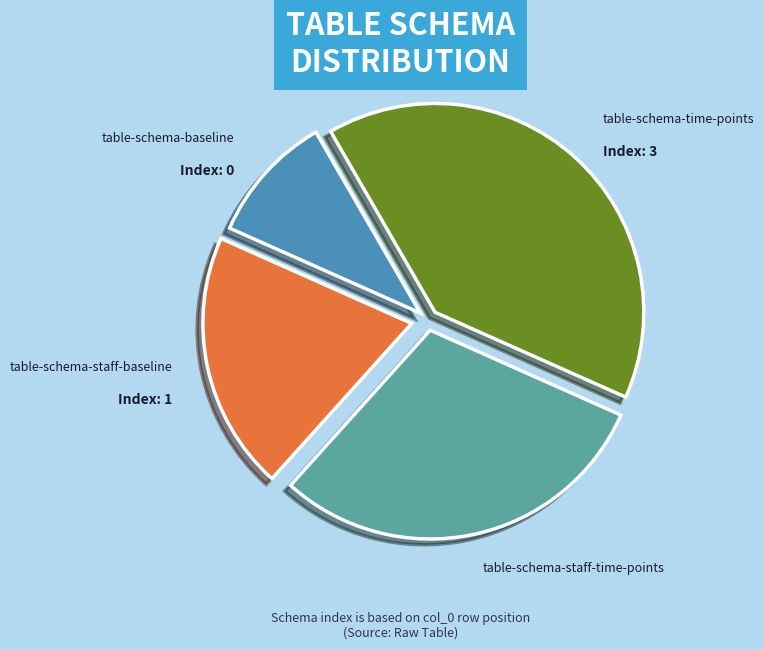

Does any single category account for the majority?

No